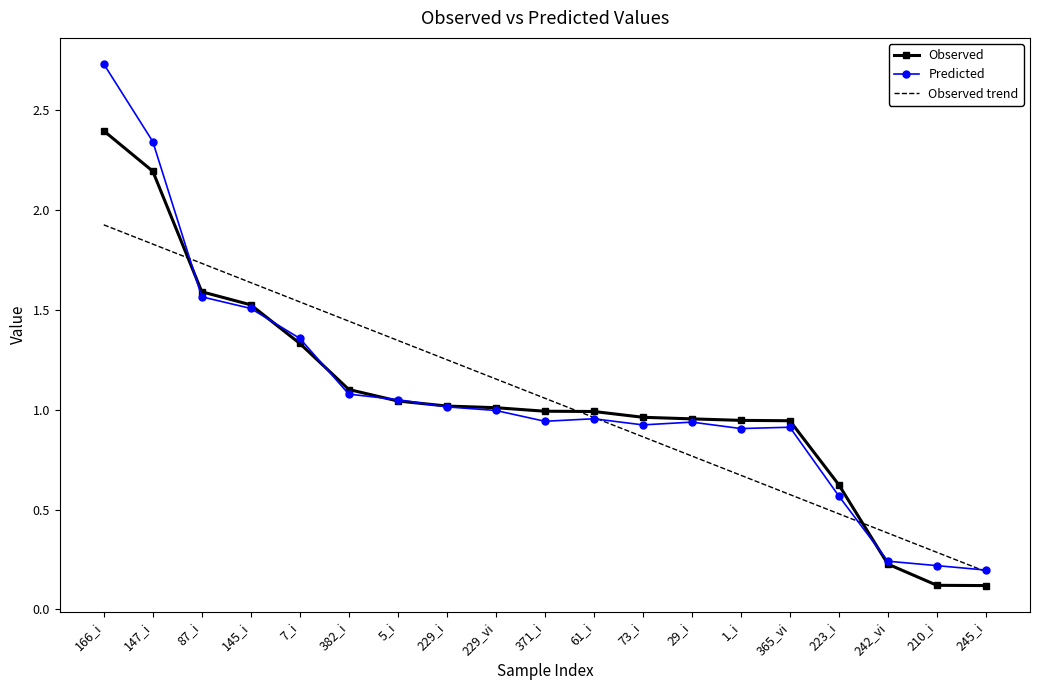

Is the value of Predicted at 371_i greater than the value of Observed at 210_i?

Yes